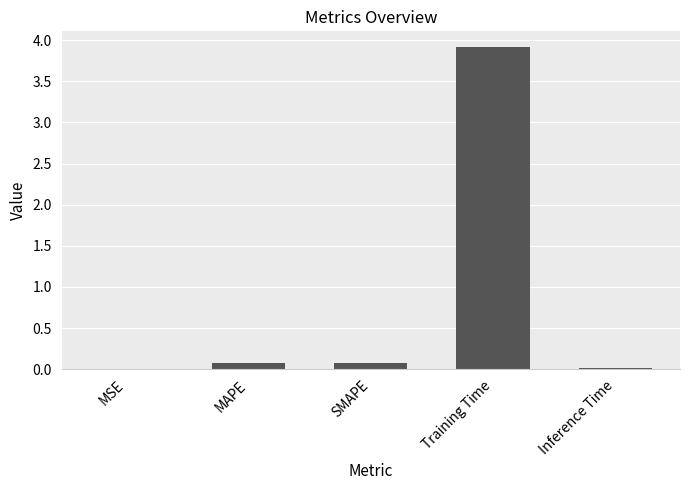

What is the maximum value shown in the chart?

3.9